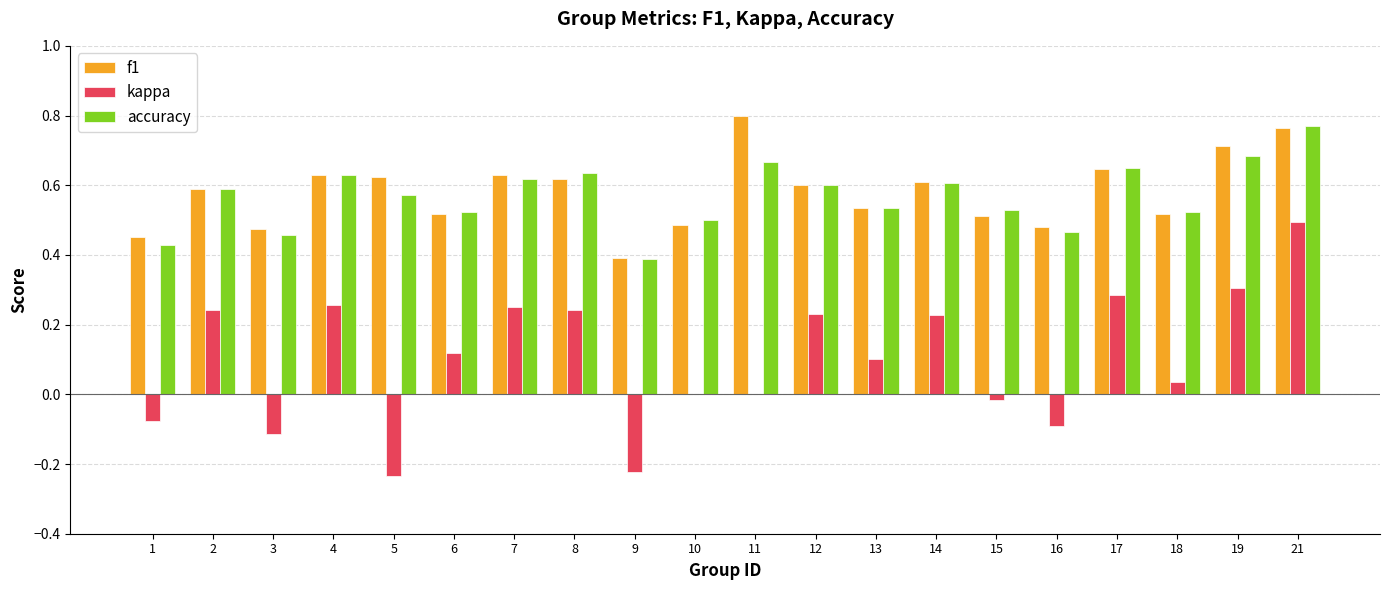

Is it true that f1 equals 0.5 at 6?

True